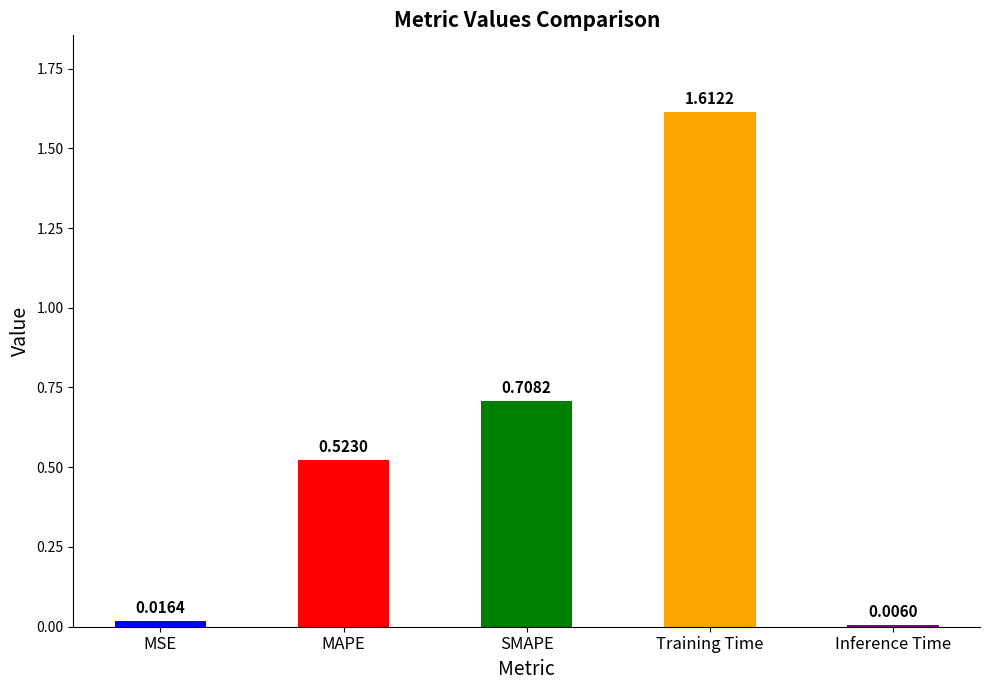

What is the sum of all values?

2.9